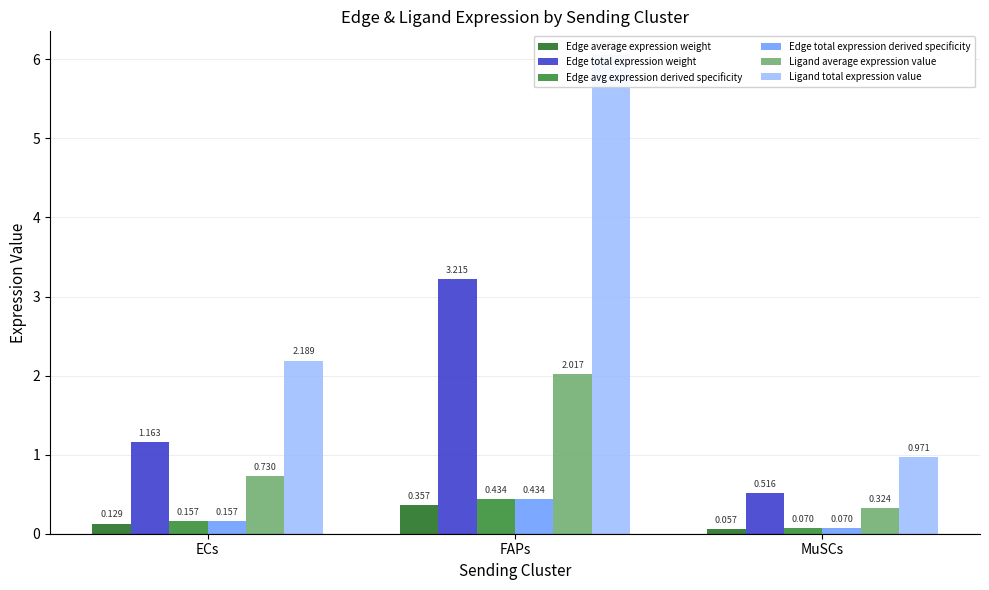

What is the value of the Edge average expression weight bar at the 1st from the left?

0.1